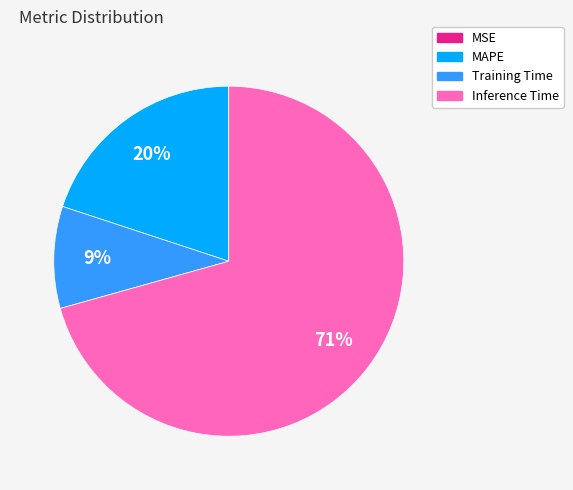

Which slice is the largest?

Inference Time